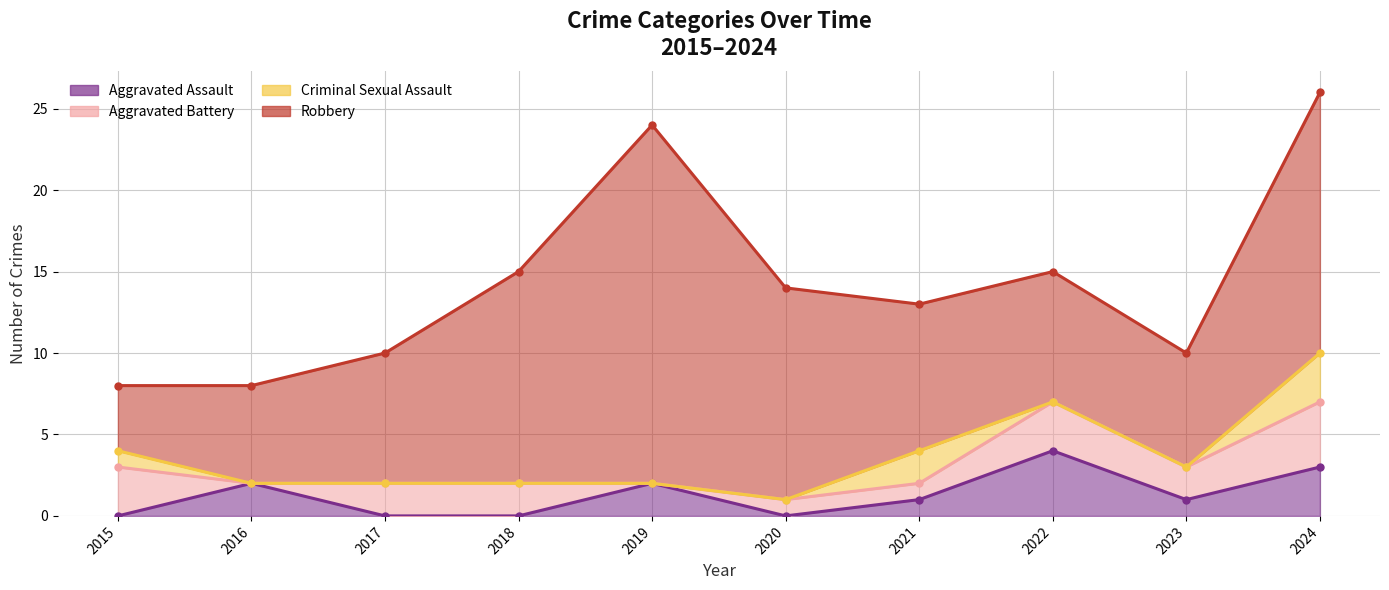

Where is the first local maximum for Aggravated Battery?

2022